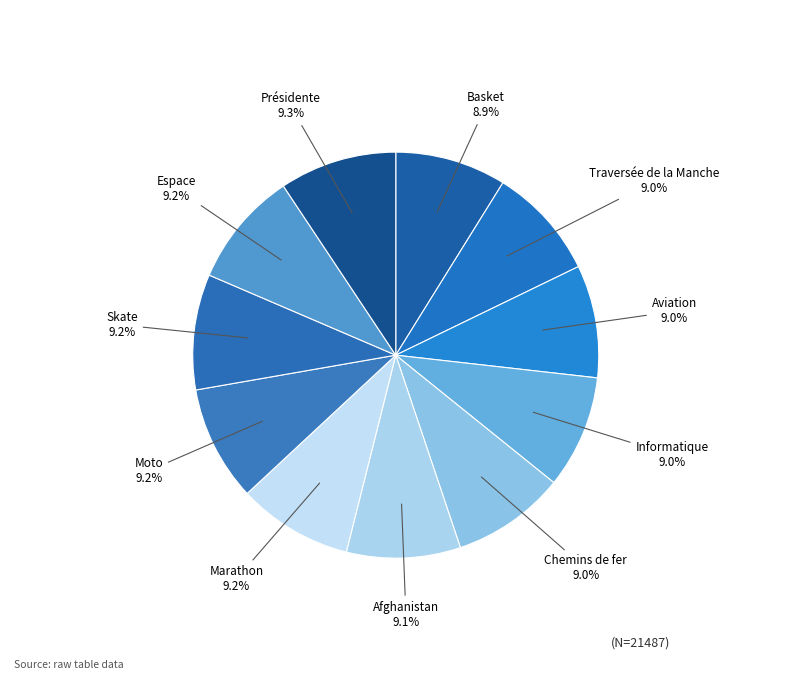

Is there any slice that represents more than half of the pie?

No